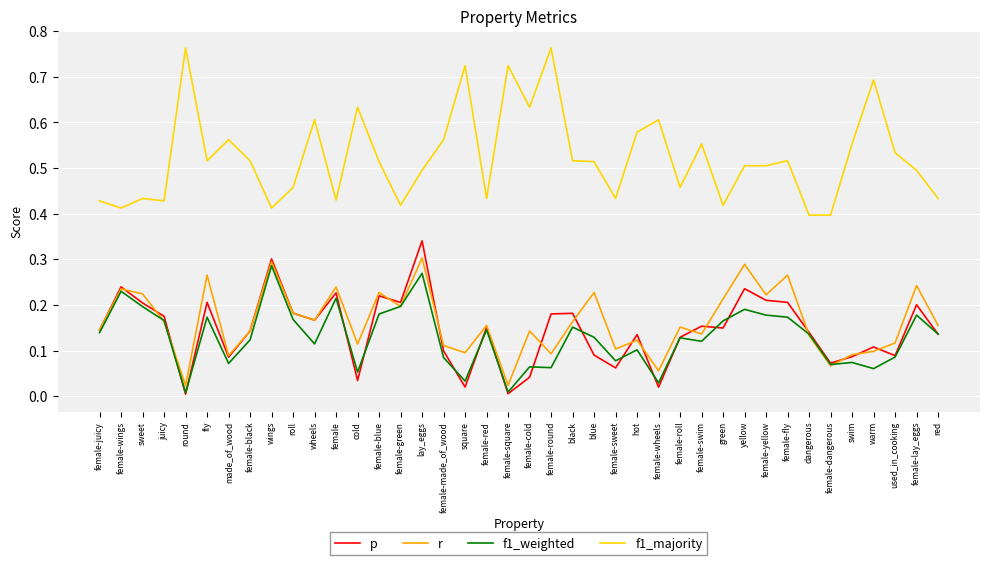

The value of p at female-green is 0.4. True or false?

False